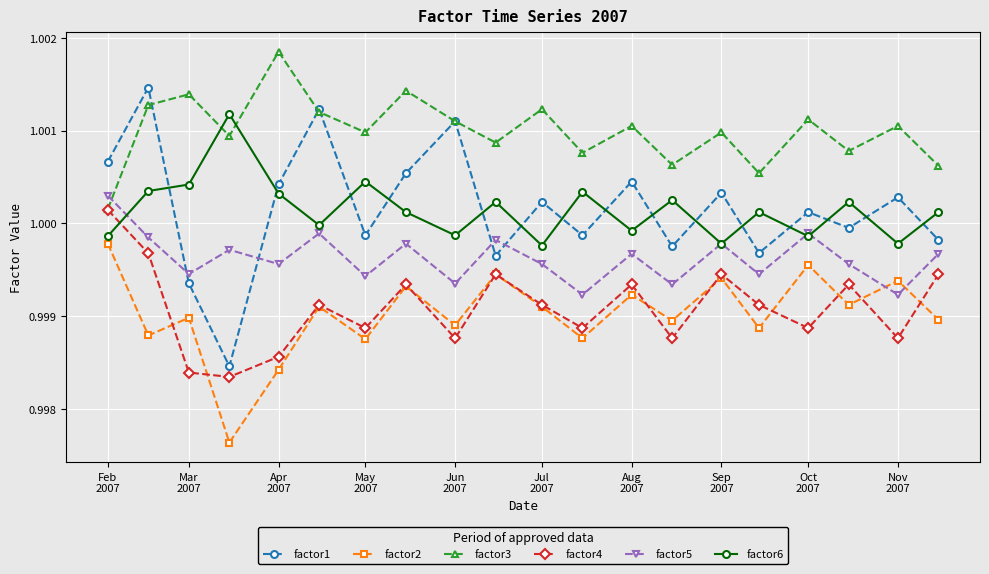

True or false: factor3 has more than 0 points higher than both neighbors.

True